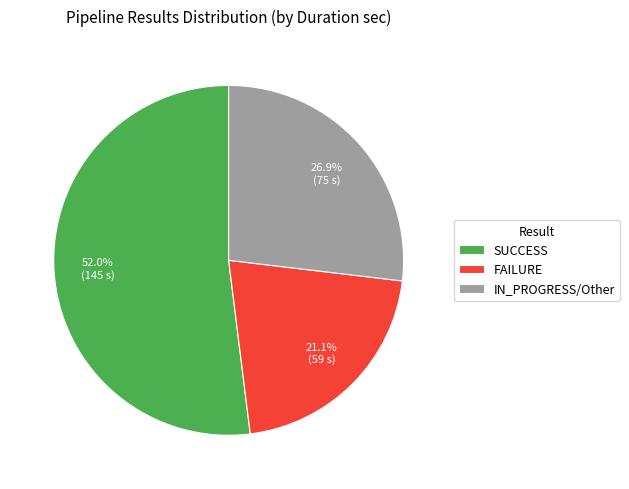

How many segments does this pie chart have?

3